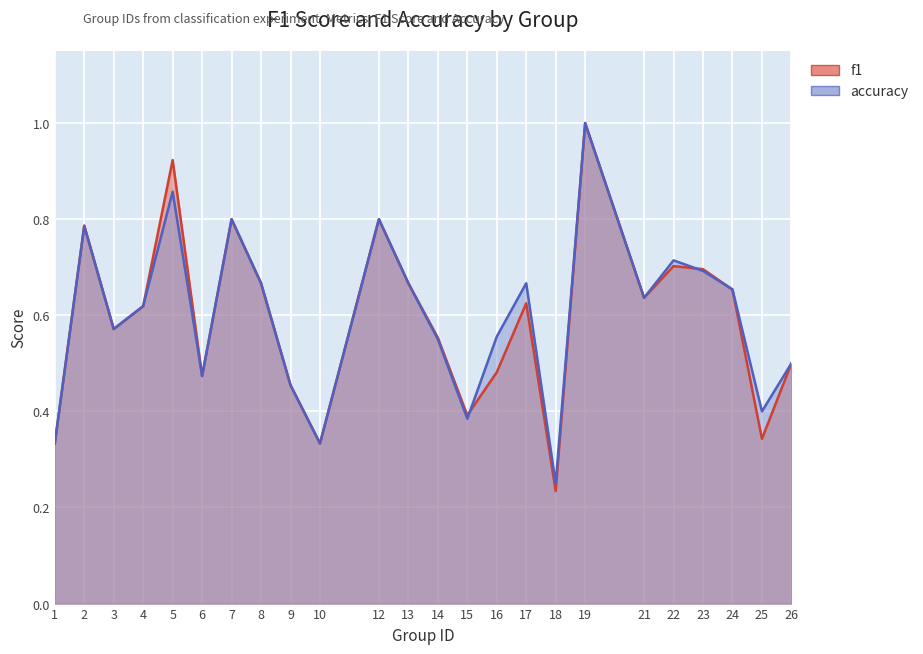

List the series in order of their peak value, highest first.

f1, accuracy